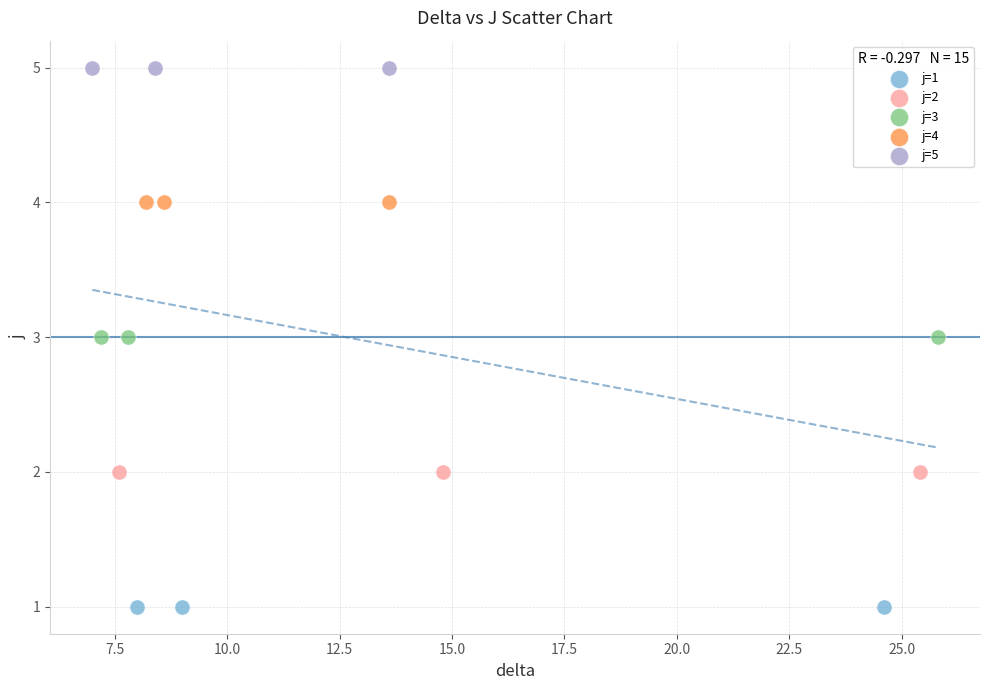

Which series reaches the minimum Y coordinate?

j=1